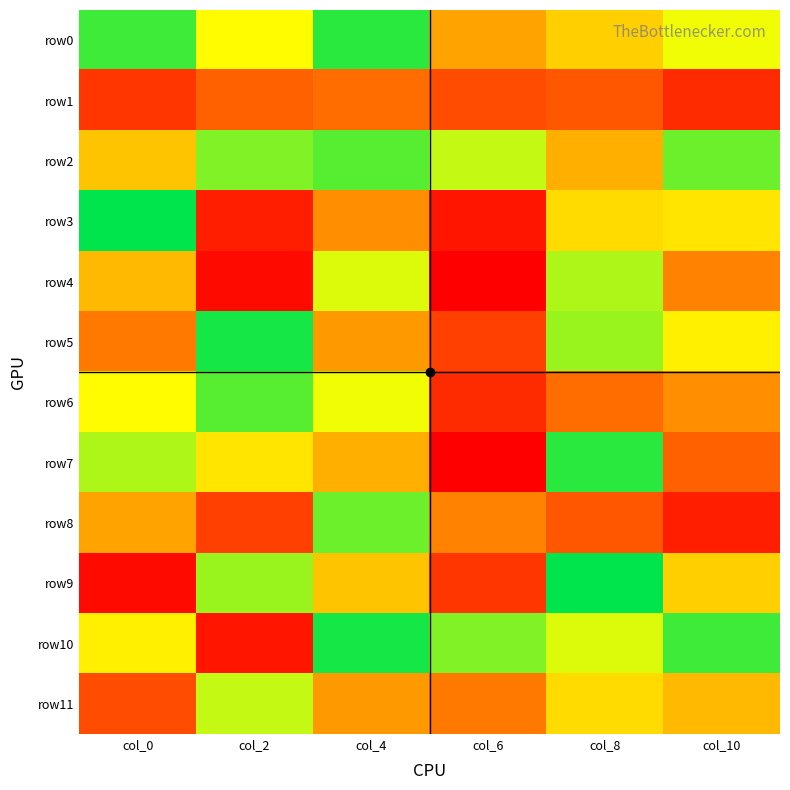

Reading right to left, what are all the values shown in this chart?

row0: col_10=25	col_8=20	col_6=16	col_4=34	col_2=24	col_0=33
row1: col_10=5	col_8=9	col_6=8	col_4=11	col_2=10	col_0=6
row2: col_10=31	col_8=17	col_6=27	col_4=32	col_2=30	col_0=19
row3: col_10=22	col_8=21	col_6=3	col_4=14	col_2=4	col_0=36
row4: col_10=13	col_8=28	col_6=1	col_4=26	col_2=2	col_0=18
row5: col_10=23	col_8=29	col_6=7	col_4=15	col_2=35	col_0=12
row6: col_10=14	col_8=11	col_6=5	col_4=25	col_2=32	col_0=24
row7: col_10=10	col_8=34	col_6=1	col_4=17	col_2=22	col_0=28
row8: col_10=4	col_8=9	col_6=13	col_4=31	col_2=7	col_0=16
row9: col_10=20	col_8=36	col_6=6	col_4=19	col_2=29	col_0=2
row10: col_10=33	col_8=26	col_6=30	col_4=35	col_2=3	col_0=23
row11: col_10=18	col_8=21	col_6=12	col_4=15	col_2=27	col_0=8